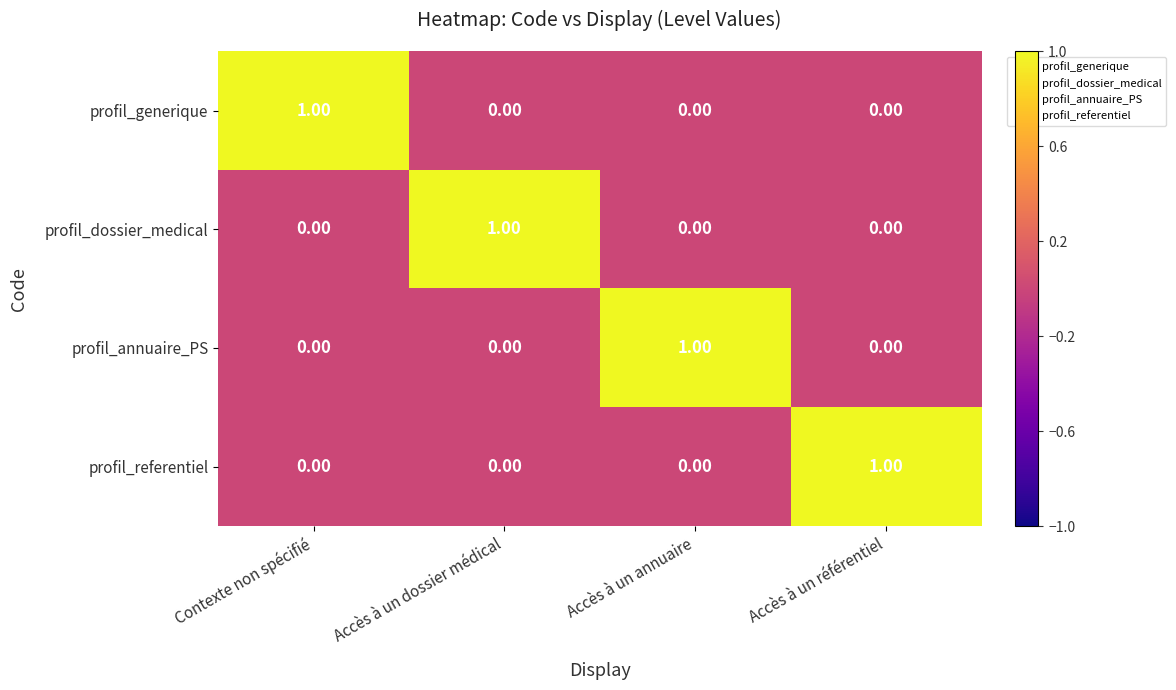

Is the value of profil_annuaire_PS at Accès à un annuaire greater than the value of profil_generique at Accès à un référentiel?

Yes